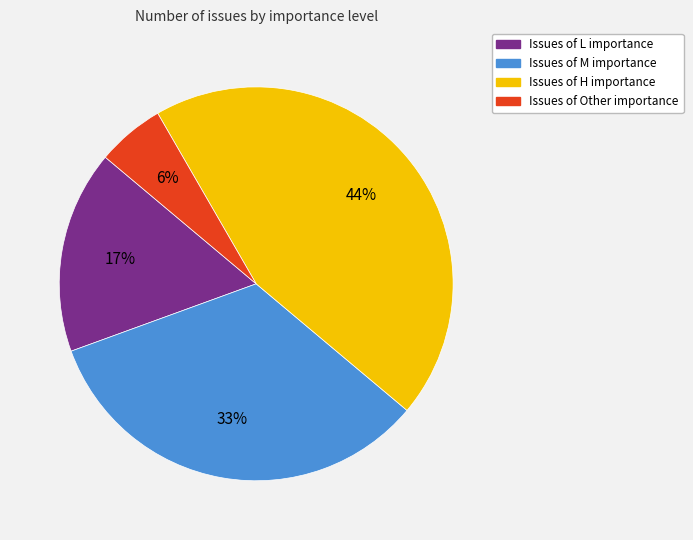

Is there any slice that represents more than half of the pie?

No